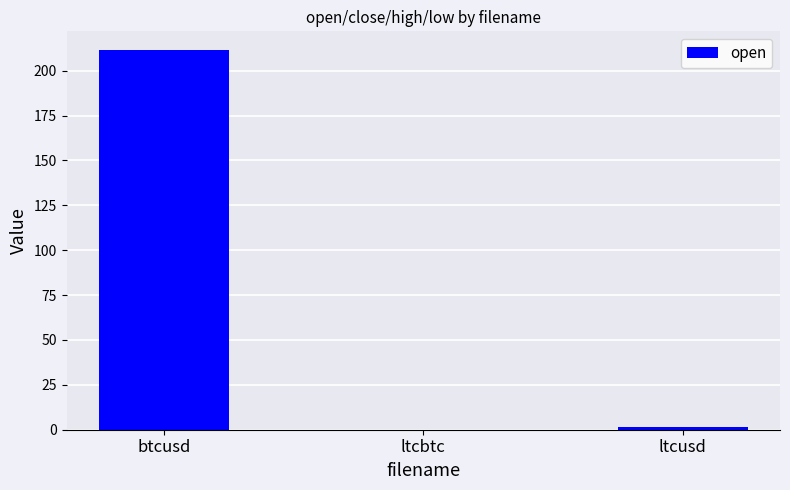

How many data points are above 1?

2